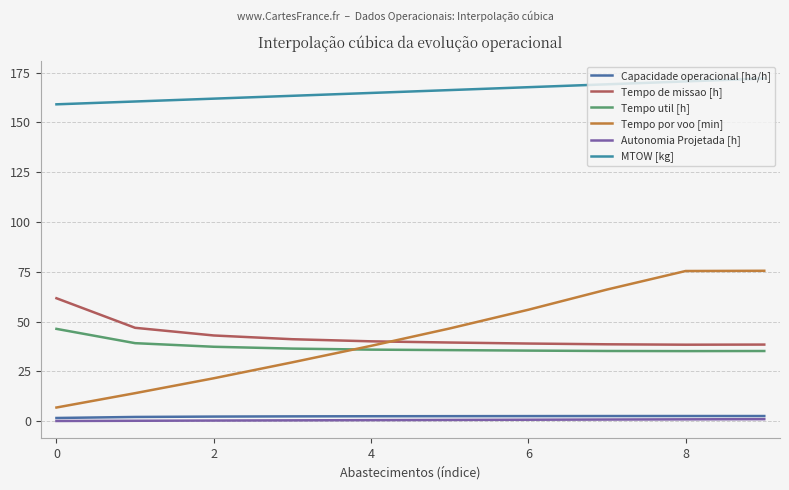

What is the sum of all Capacidade operacional [ha/h] values?

23.9